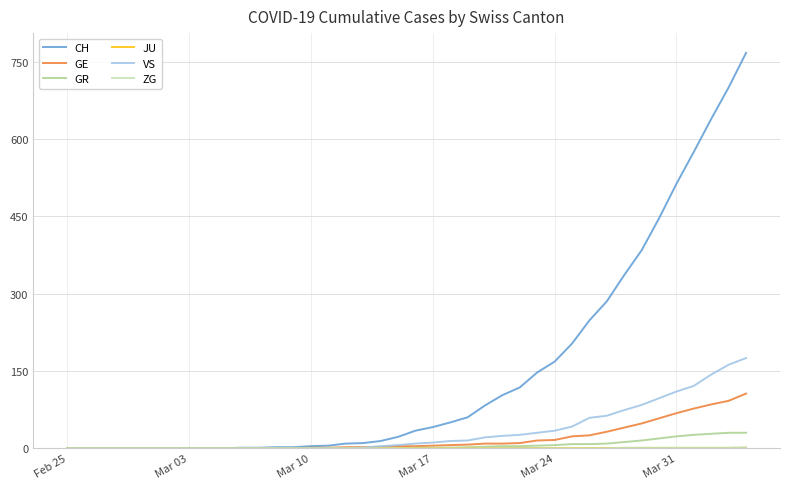

What is the greatest value displayed?

767